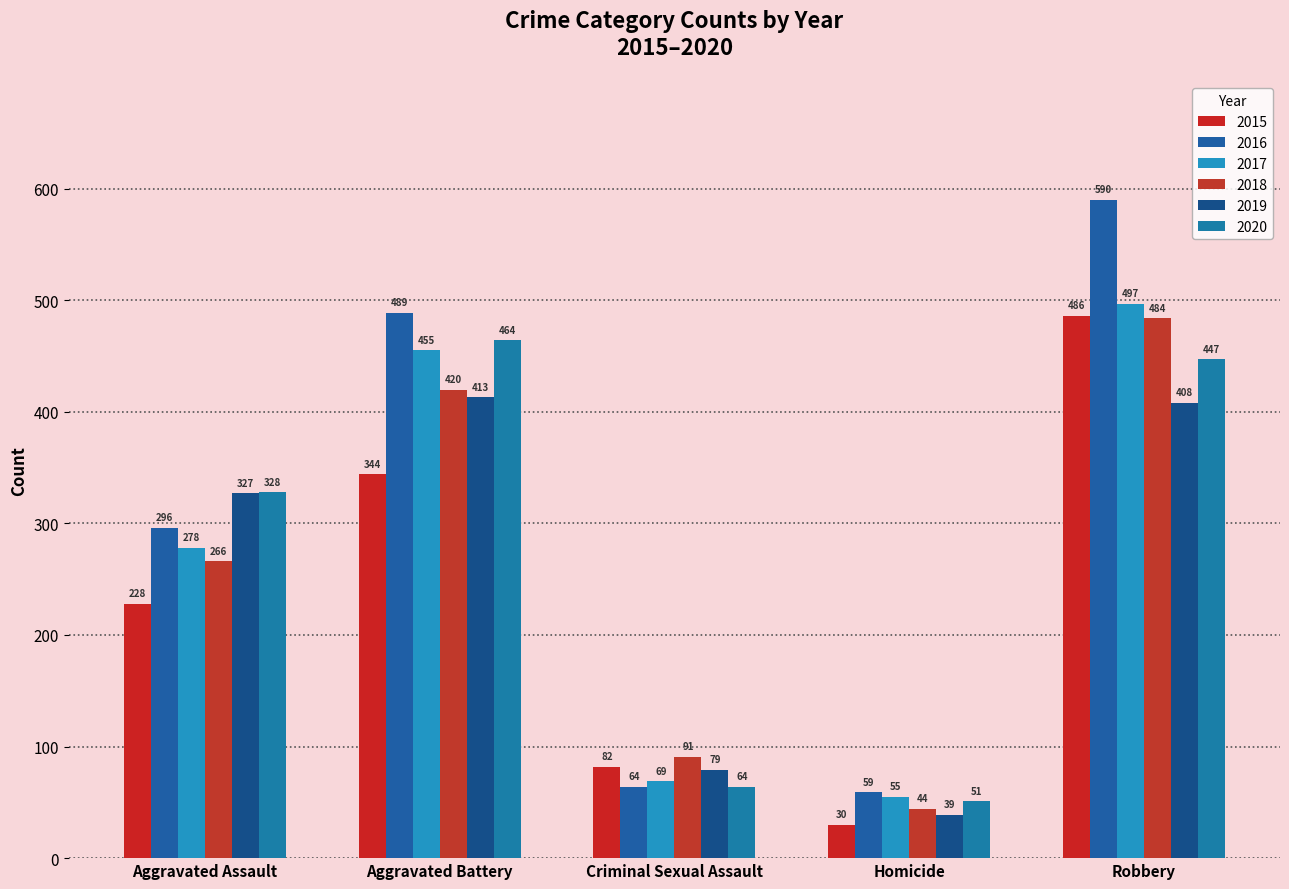

What is the value of the 2019 bar at the 4th from the left?

39